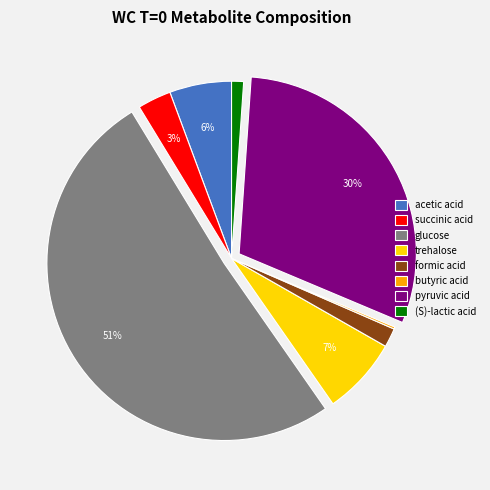

Which slice is the largest?

glucose